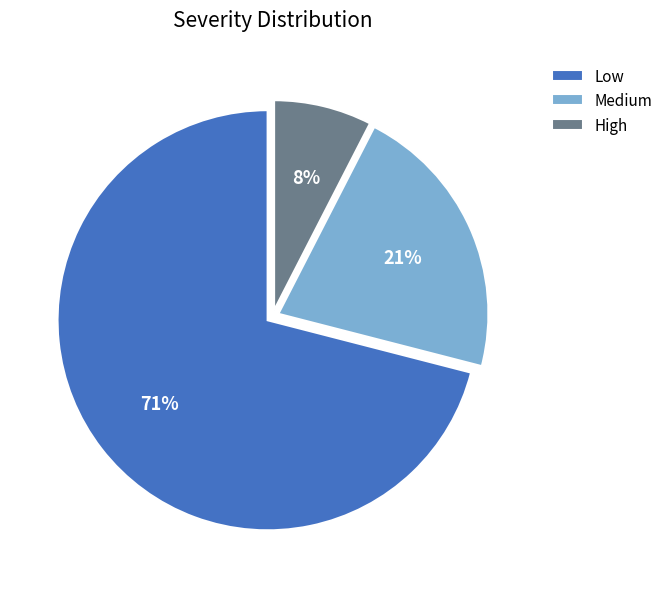

Which category has the smallest portion of the pie?

High